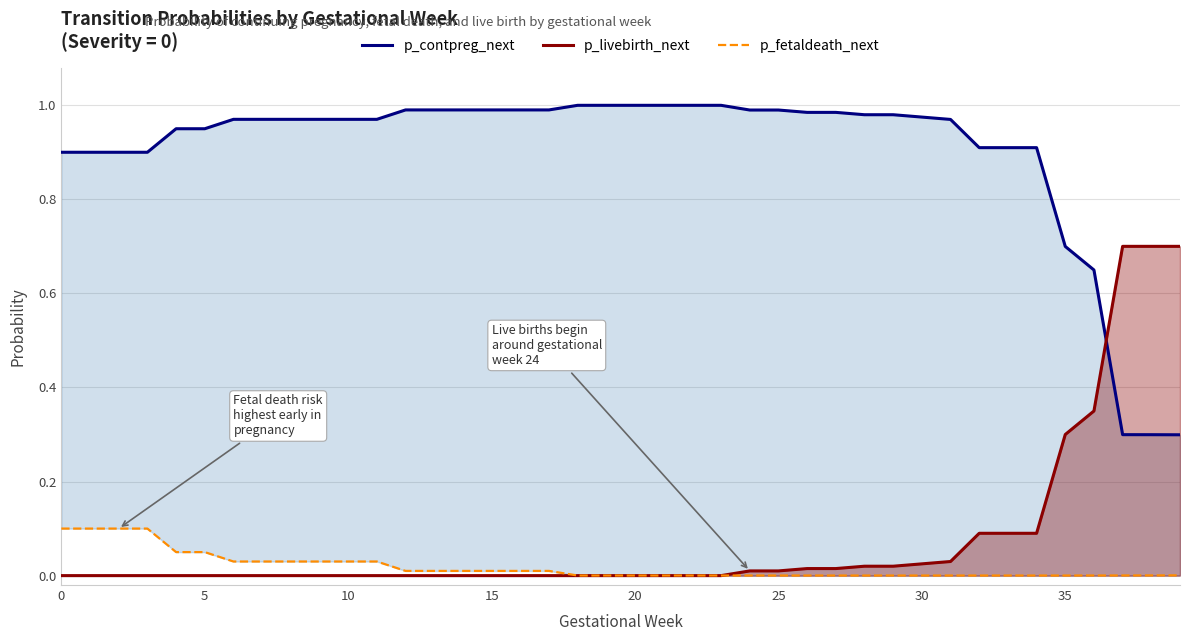

What are all the series names shown in the legend?

p_contpreg_next, p_livebirth_next, p_fetaldeath_next